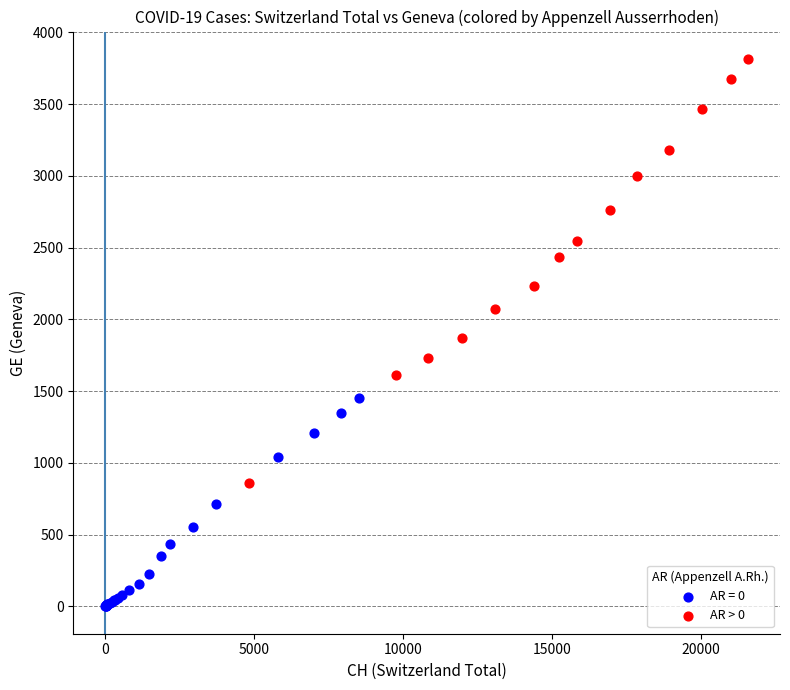

Which series contains the highest Y value?

AR > 0